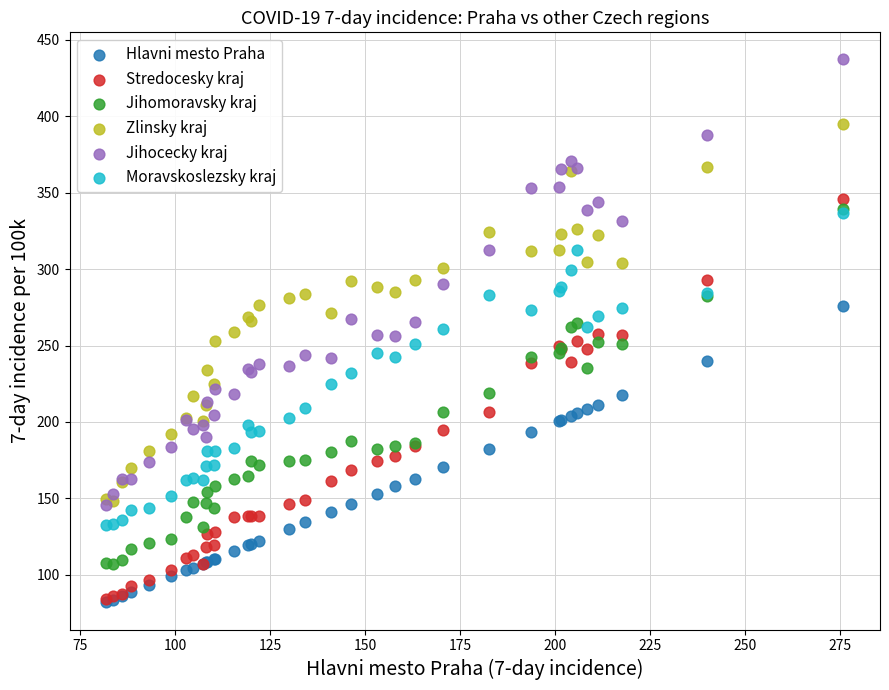

Which series has the largest Y range (max minus min)?

Jihocecky kraj